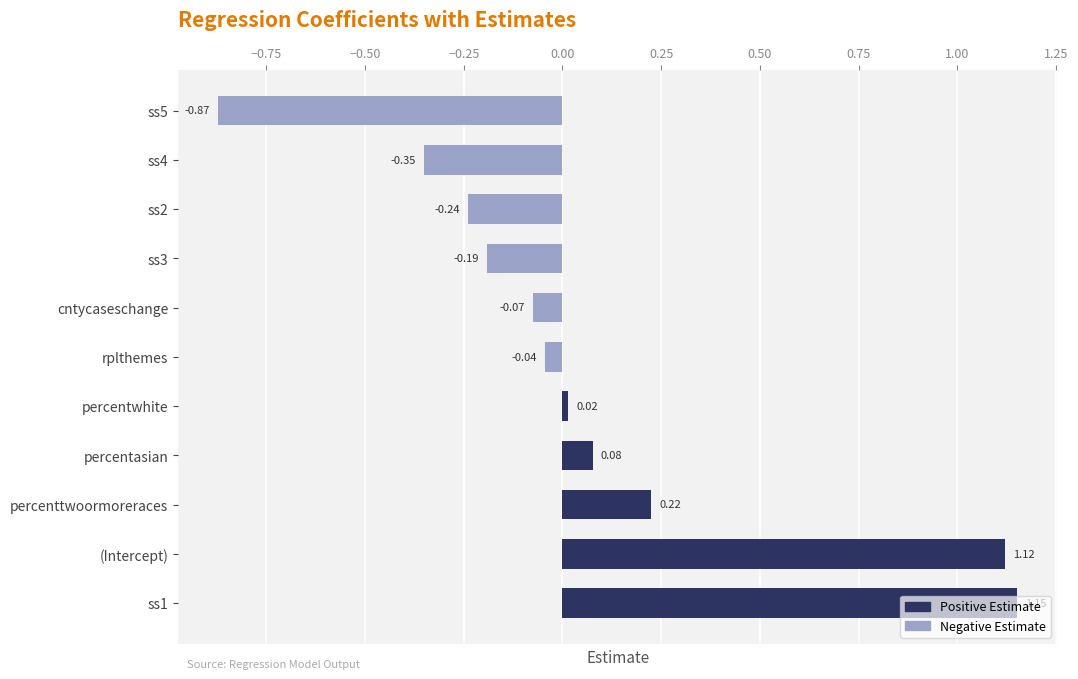

What is the difference between the maximum and minimum values?

2.0